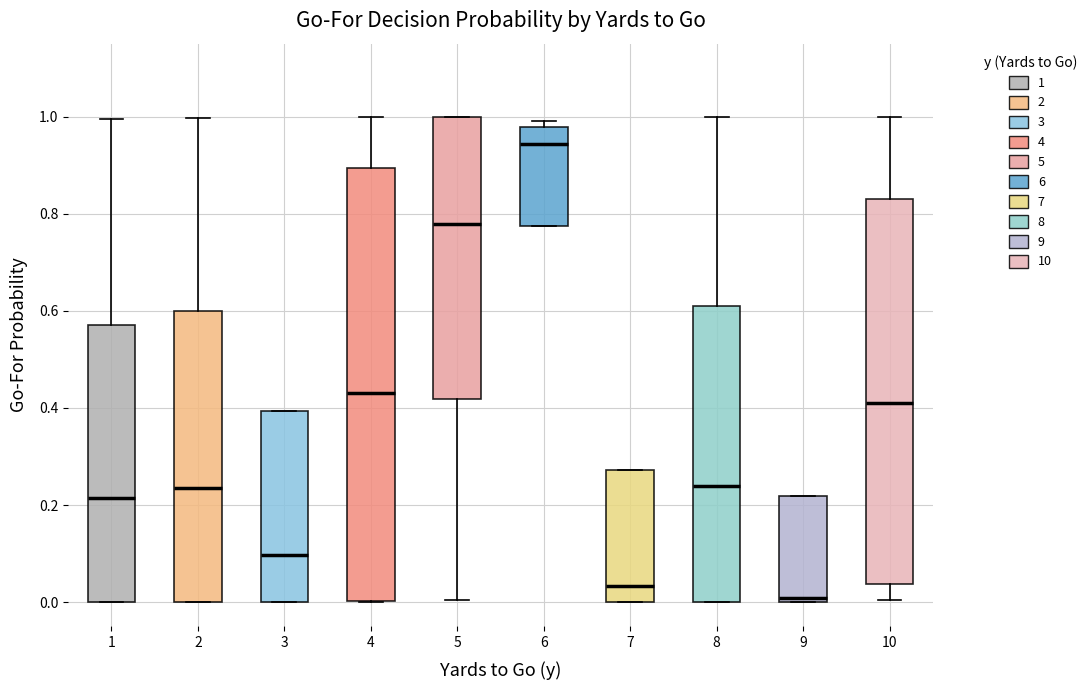

Which box is the tallest, from its lower edge to its upper edge?

4